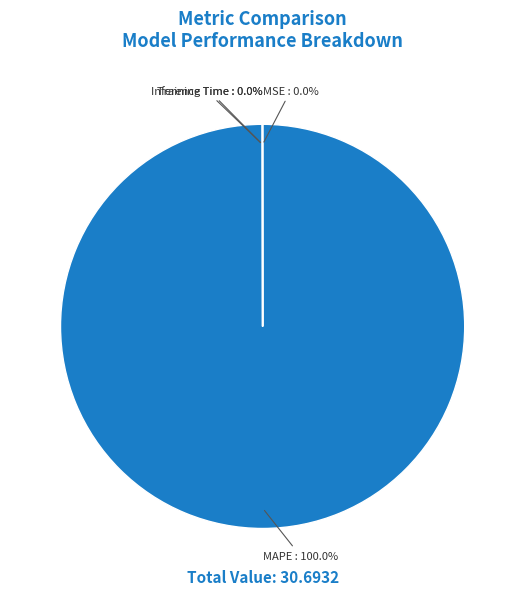

What is the largest slice in the pie chart?

MAPE